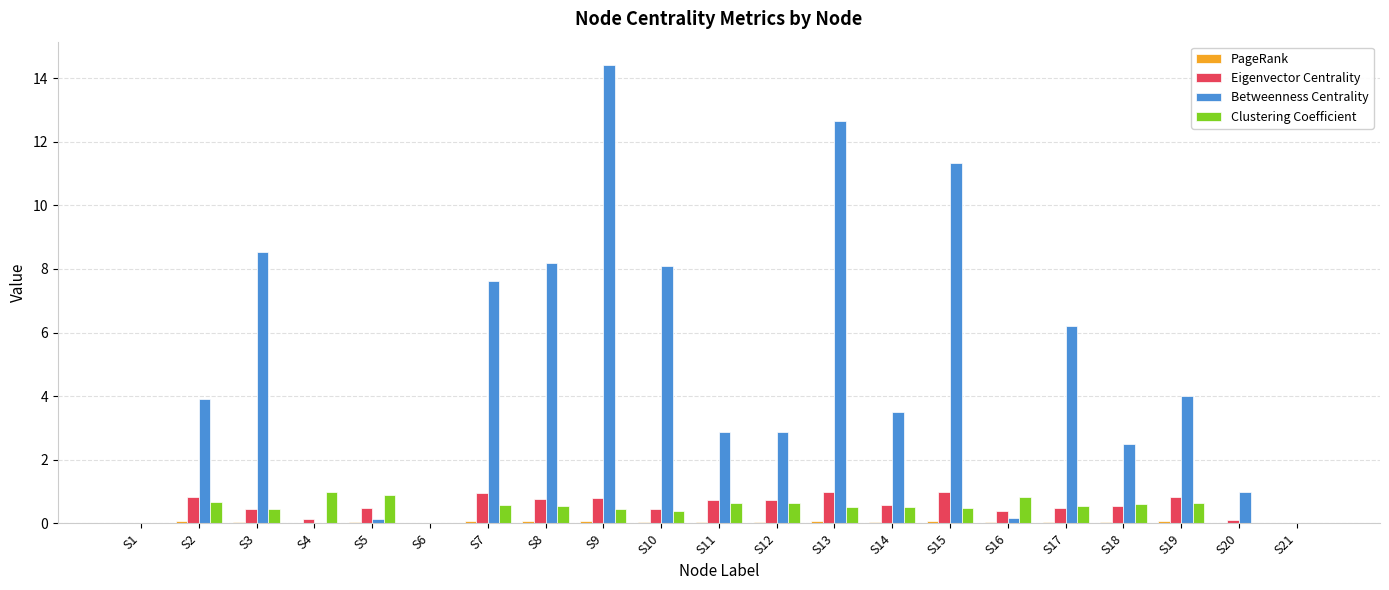

What is the sum of all Clustering Coefficient values?

10.5